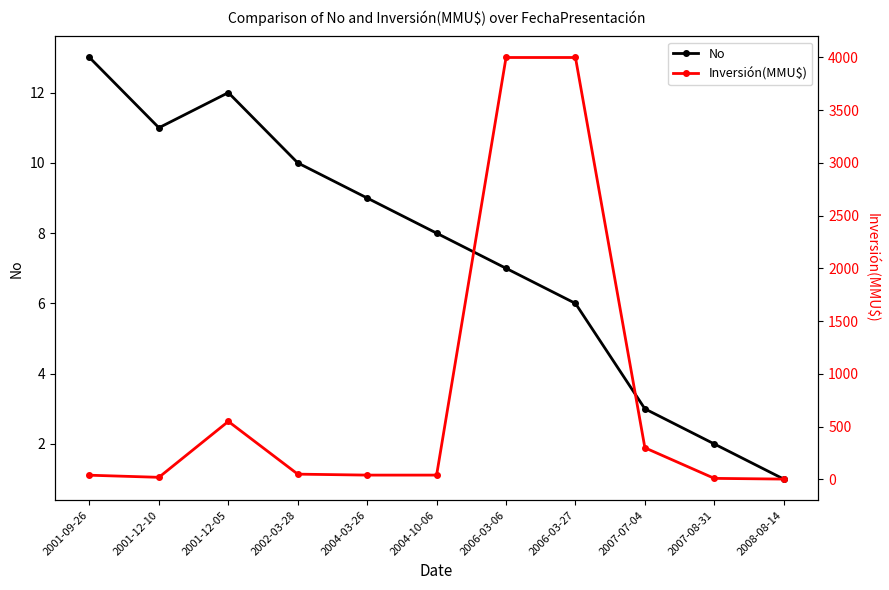

At which category does Inversión(MMU$) reach its first local valley?

2001-12-10